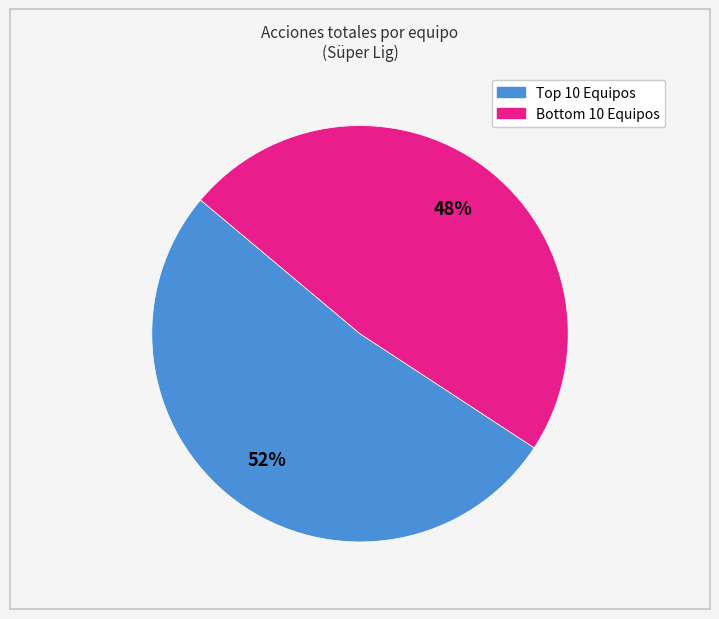

Does any single category account for the majority?

Yes